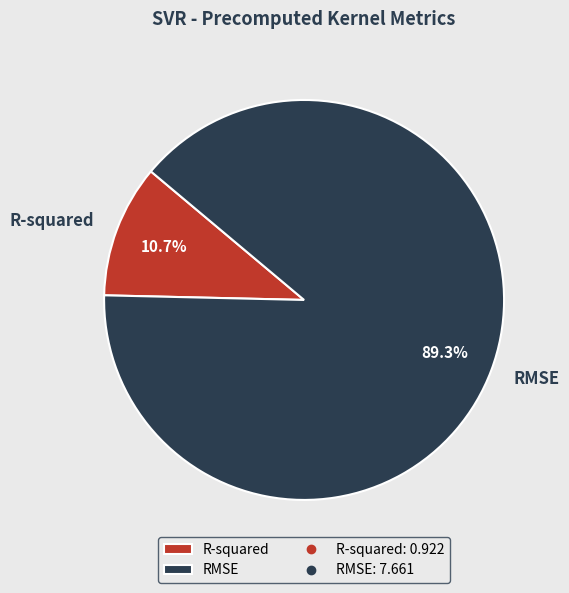

How many slices are in this pie chart?

2